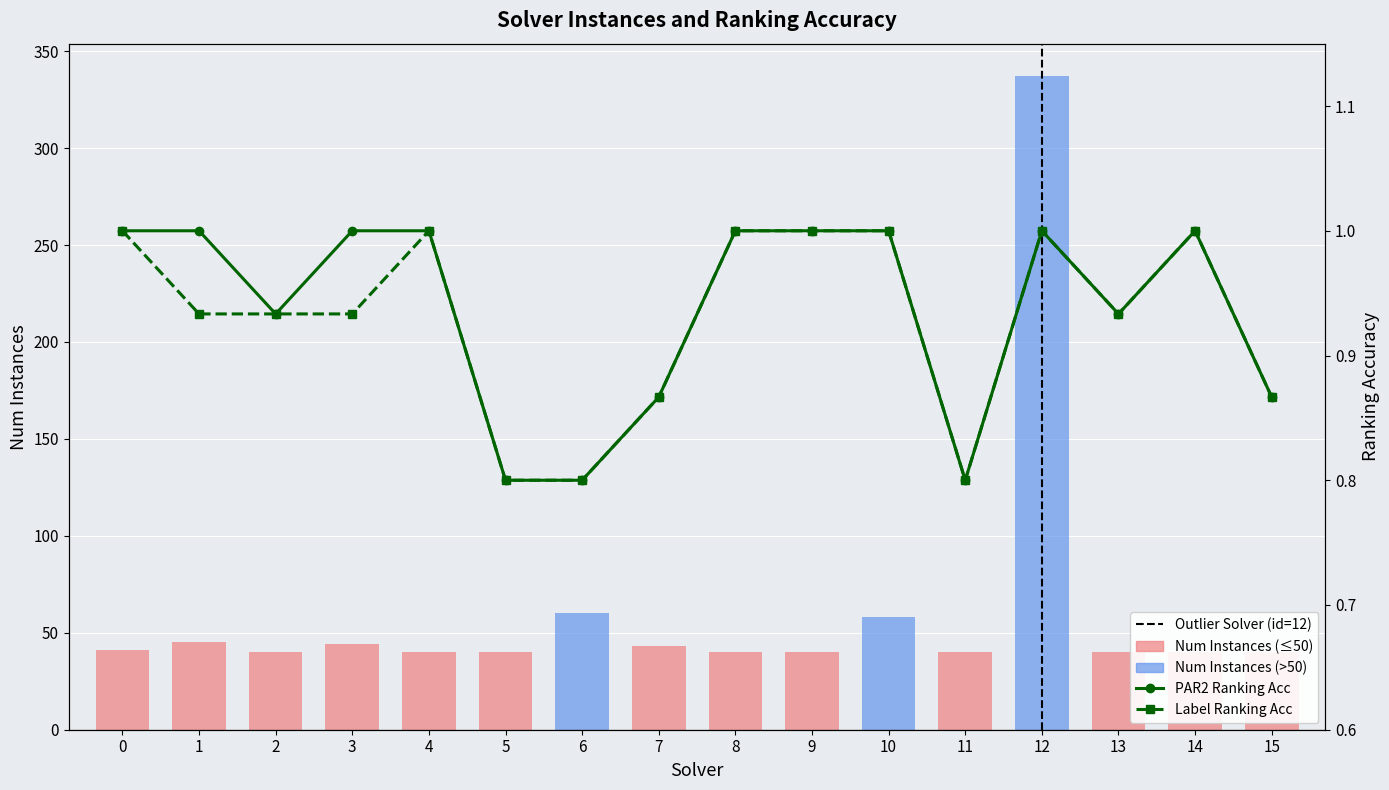

Reading left to right, transcribe all the data shown in this chart.

num_instances: 41.0	45.0	40.0	44.0	40.0	40.0	60.0	43.0	40.0	40.0	58.0	40.0	337.0	40.0	40.0	40.0
par2_ranking_acc: 1.0	1.0	0.9	1.0	1.0	0.8	0.8	0.9	1.0	1.0	1.0	0.8	1.0	0.9	1.0	0.9
label_ranking_acc: 1.0	0.9	0.9	0.9	1.0	0.8	0.8	0.9	1.0	1.0	1.0	0.8	1.0	0.9	1.0	0.9